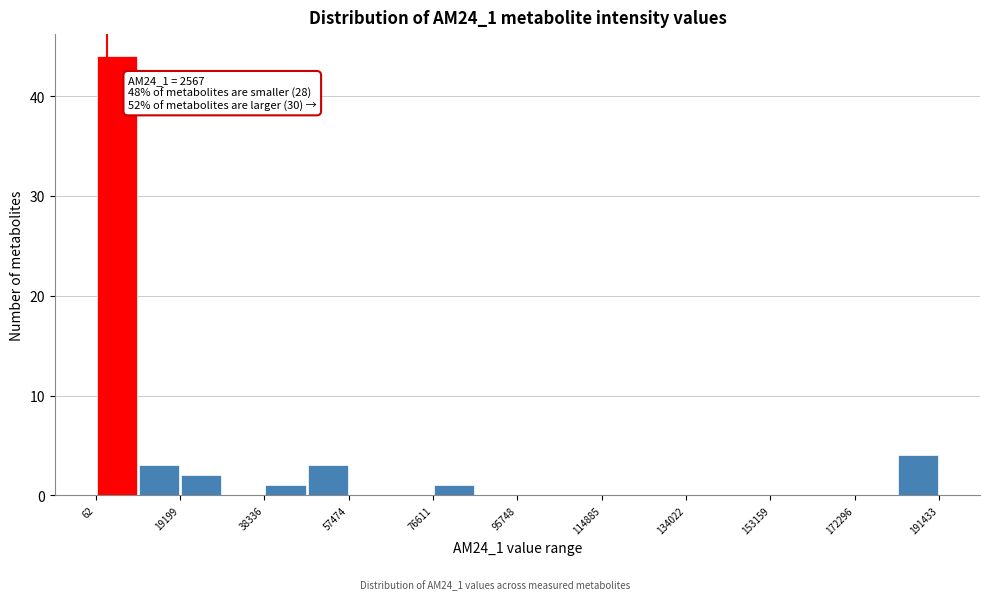

Which range on the x-axis has the tallest bar?

0 to 10000